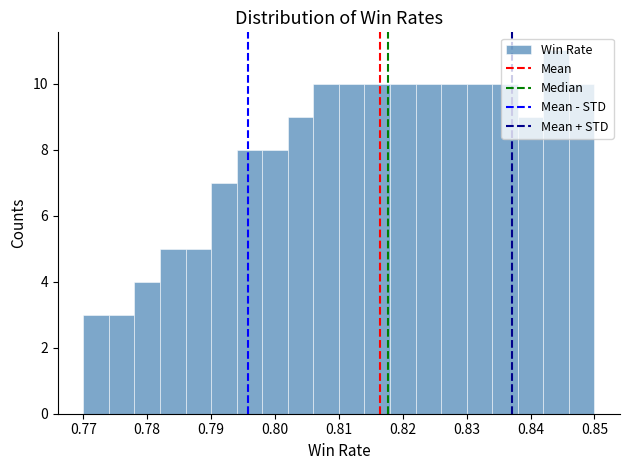

Reading left to right, transcribe this chart: for each bar, give the range it covers on the x-axis and its height. The values are not printed on the chart, so give them approximately, as read against the axis.

0.770 to 0.774: 3
0.774 to 0.778: 3
0.778 to 0.782: 4
0.782 to 0.786: 5
0.786 to 0.790: 5
0.790 to 0.794: 7
0.794 to 0.798: 8
0.798 to 0.802: 8
0.802 to 0.806: 9
0.806 to 0.810: 10
0.810 to 0.814: 10
0.814 to 0.818: 10
0.818 to 0.822: 10
0.822 to 0.826: 10
0.826 to 0.830: 10
0.830 to 0.834: 10
0.834 to 0.838: 10
0.838 to 0.842: 9
0.842 to 0.846: 11
0.846 to 0.850: 10